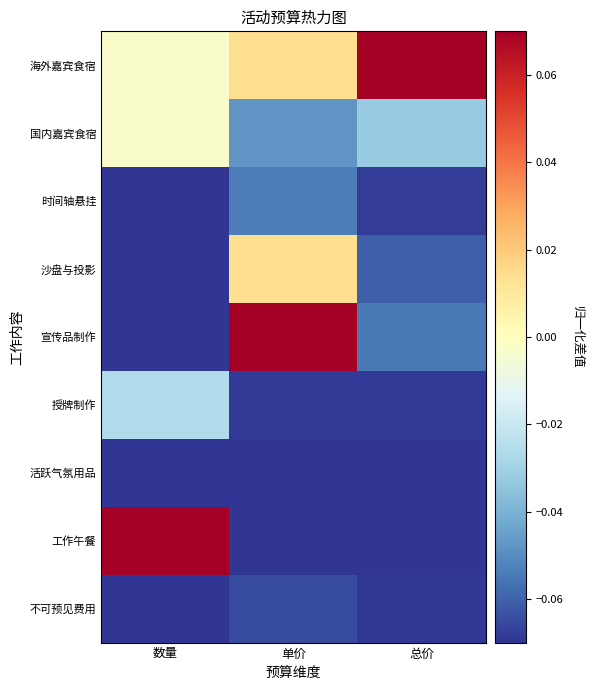

How many data points does each series have?

3